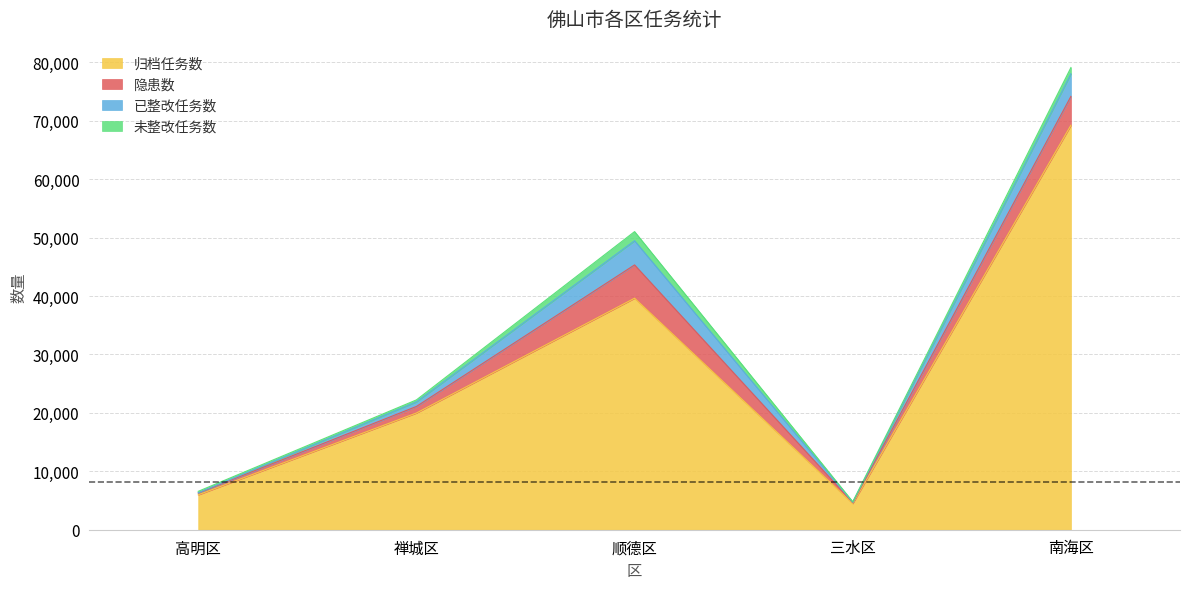

What is the value of the 隐患数 point at the 1st from the left?

298